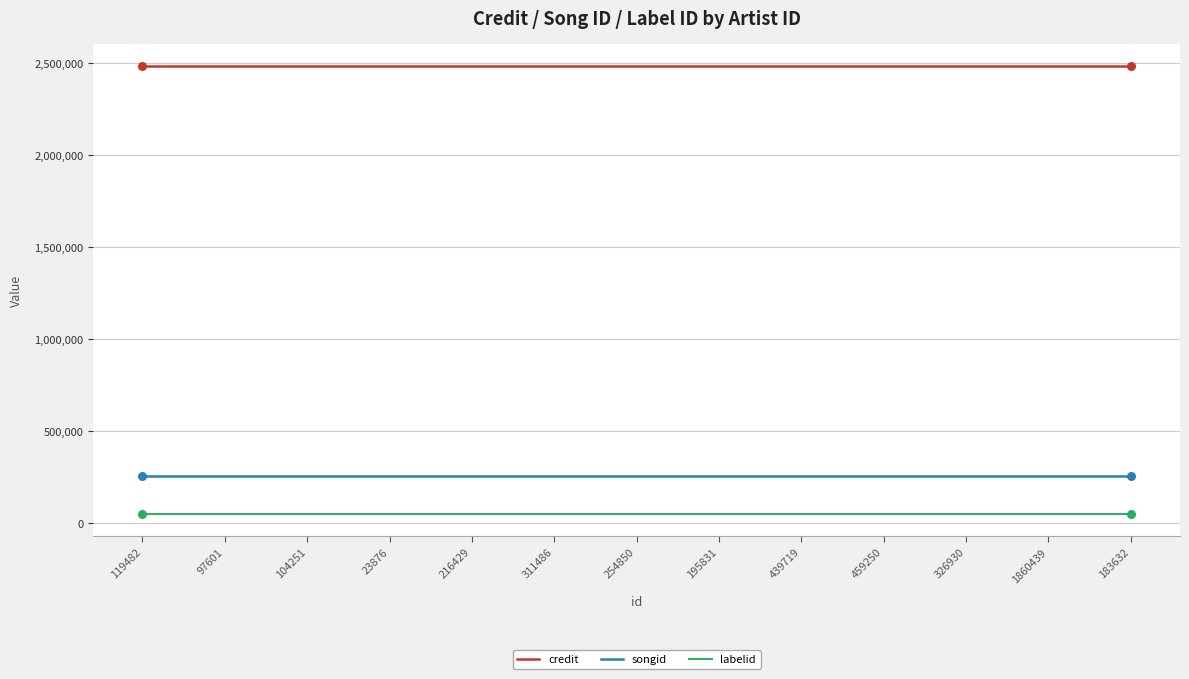

The value of credit at 311486 is 2485068. True or false?

True